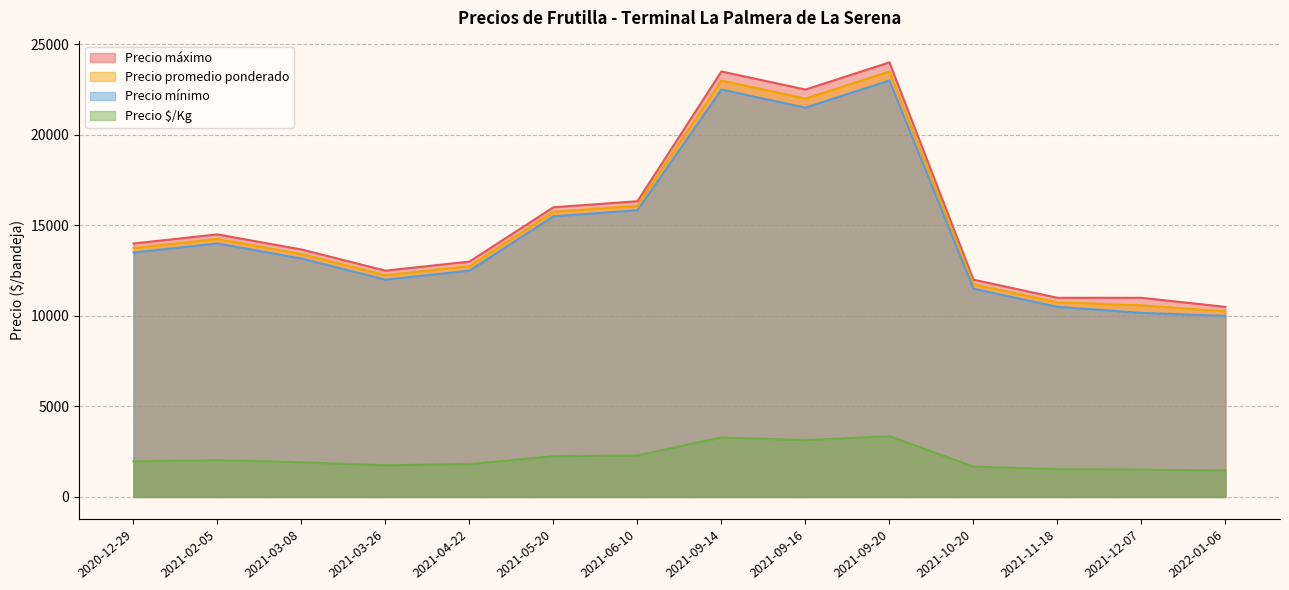

True or false: Precio mínimo has a value of 15511 at 33.

False